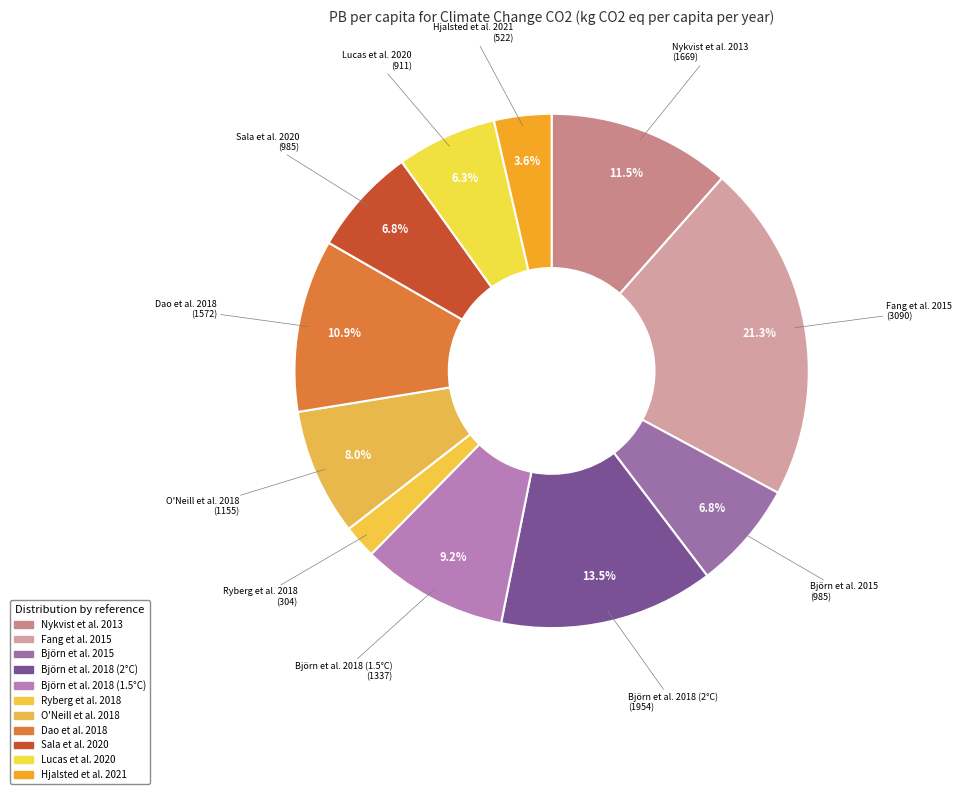

How many segments does this pie chart have?

11